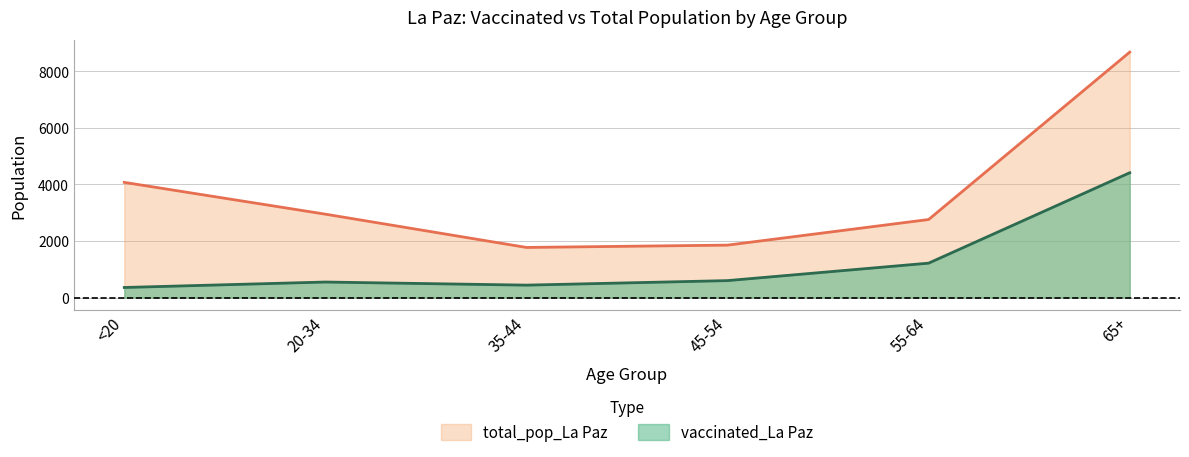

How many interior local peaks does the vaccinated_La Paz series have?

1